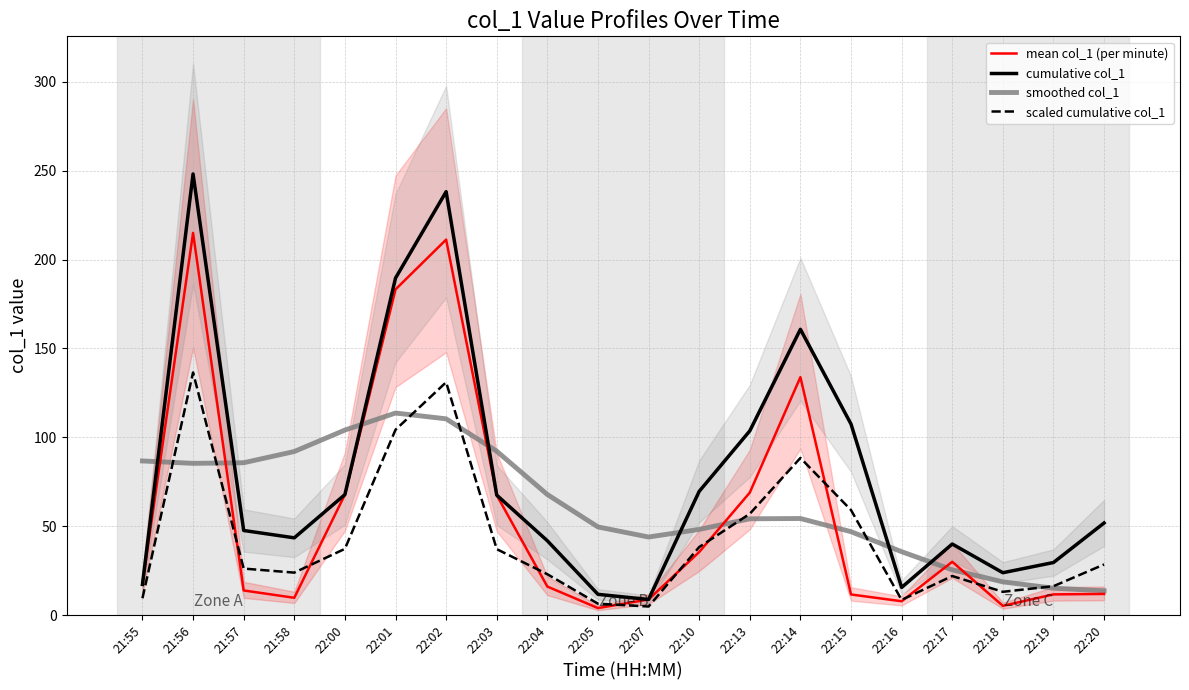

At which label is cumulative col_1 closest to 128?

22:15